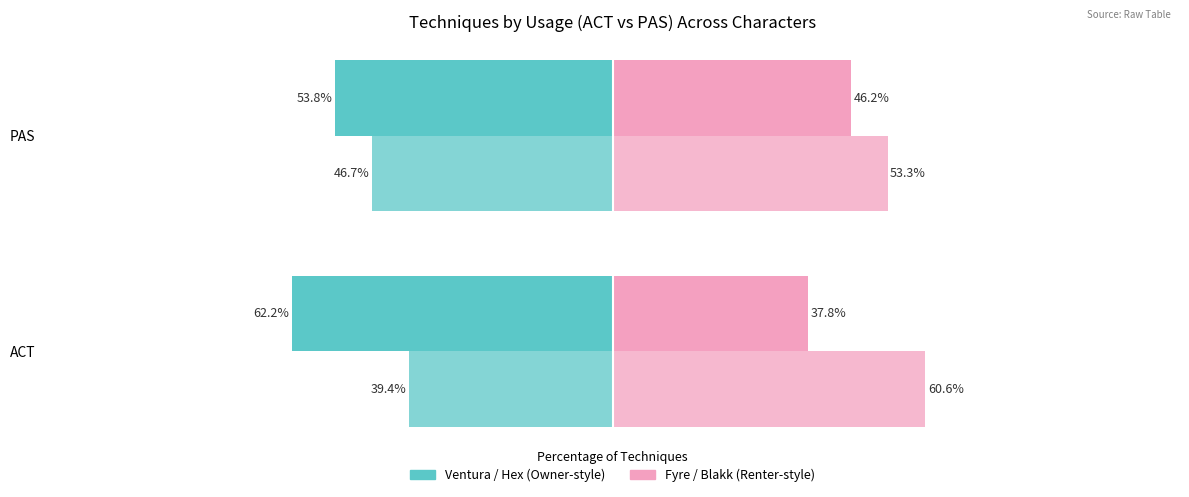

How many categories are shown in the chart?

2